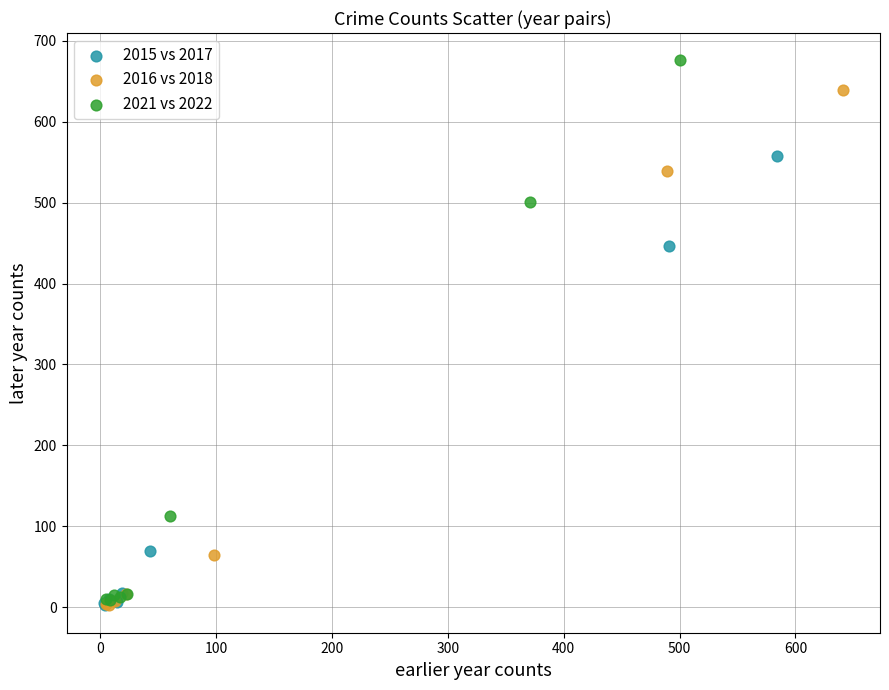

Which series has the largest Y range (max minus min)?

2021 vs 2022